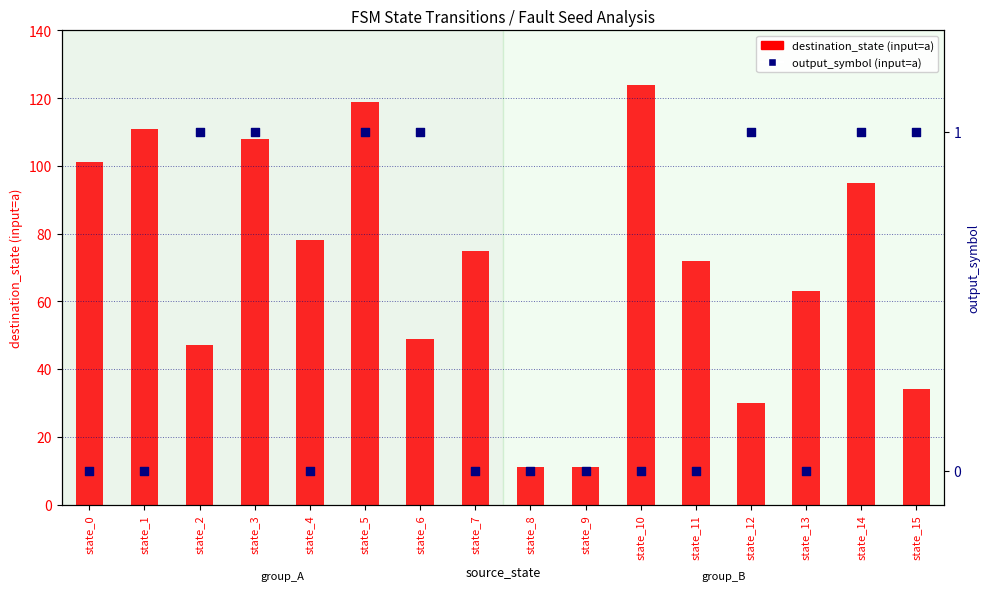

At how many categories does at least one series exceed 94?

6